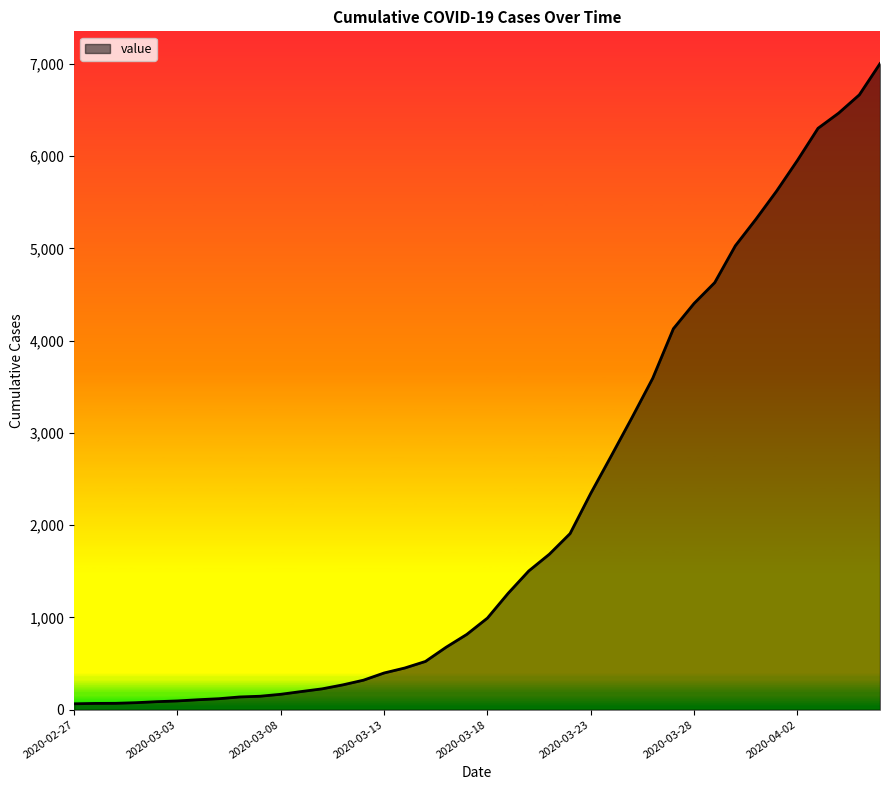

What is the maximum value shown in the chart?

7004